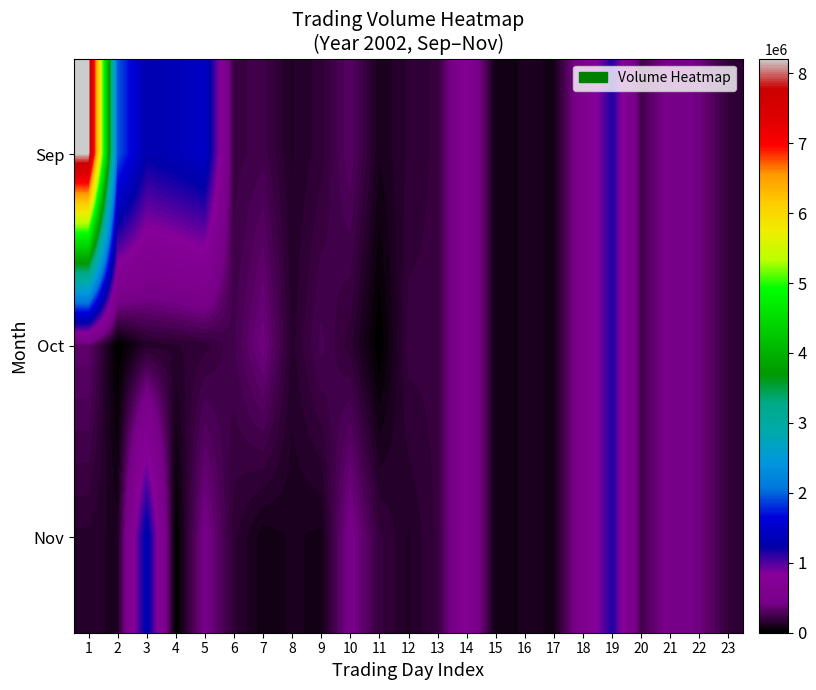

What is the total value across all series at 13?

606606.0